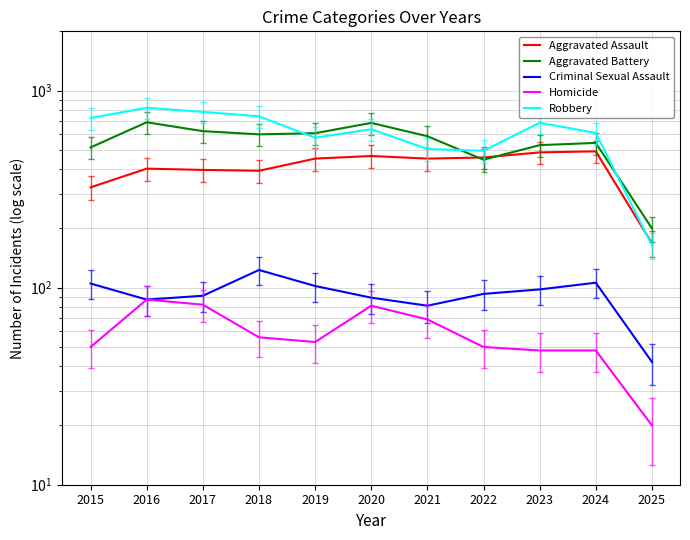

In Aggravated Battery, how many points are higher than both neighbors (excluding endpoints)?

3